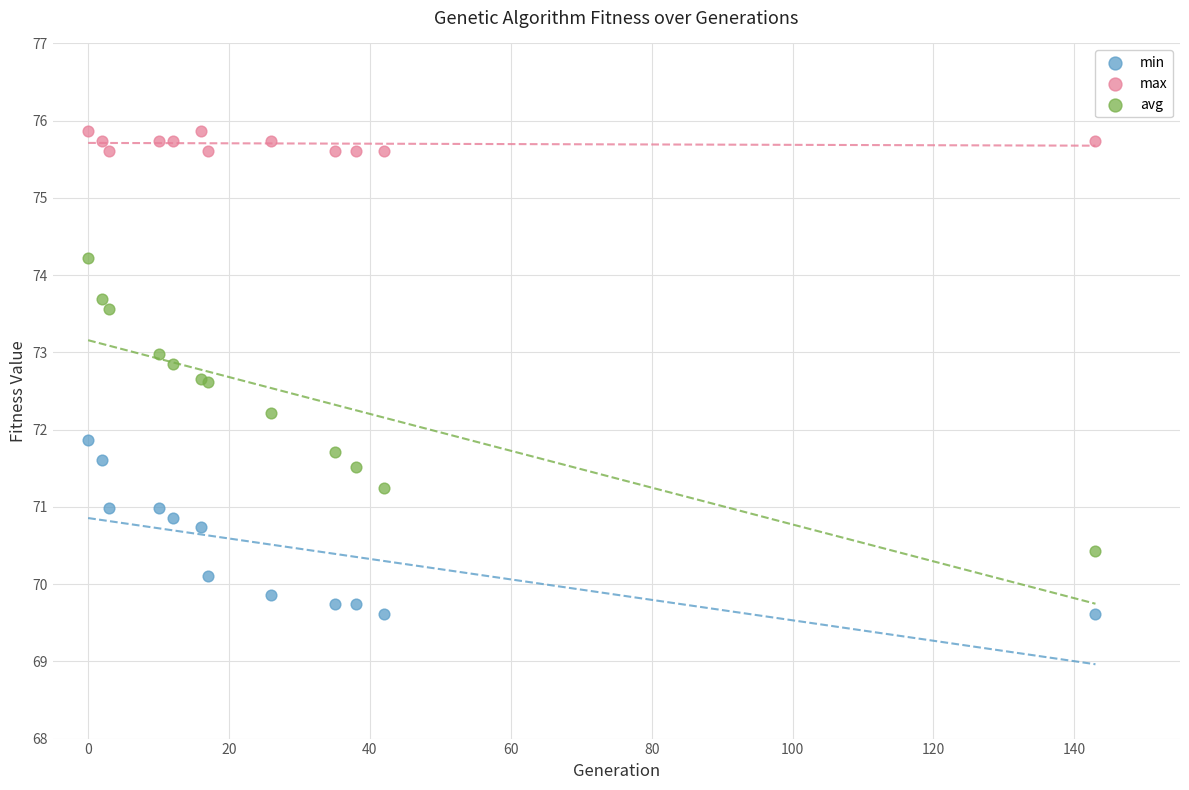

Which series contains the highest Y value?

max